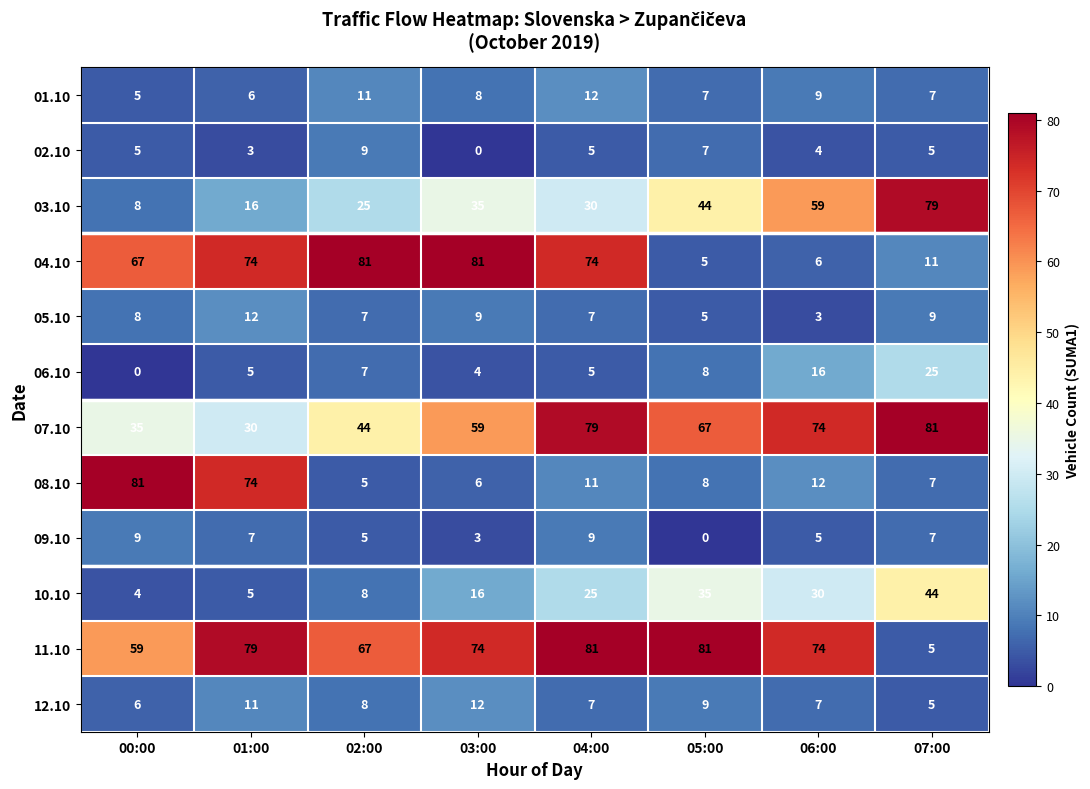

Is it true that 10.10 equals 2 at 00:00?

False